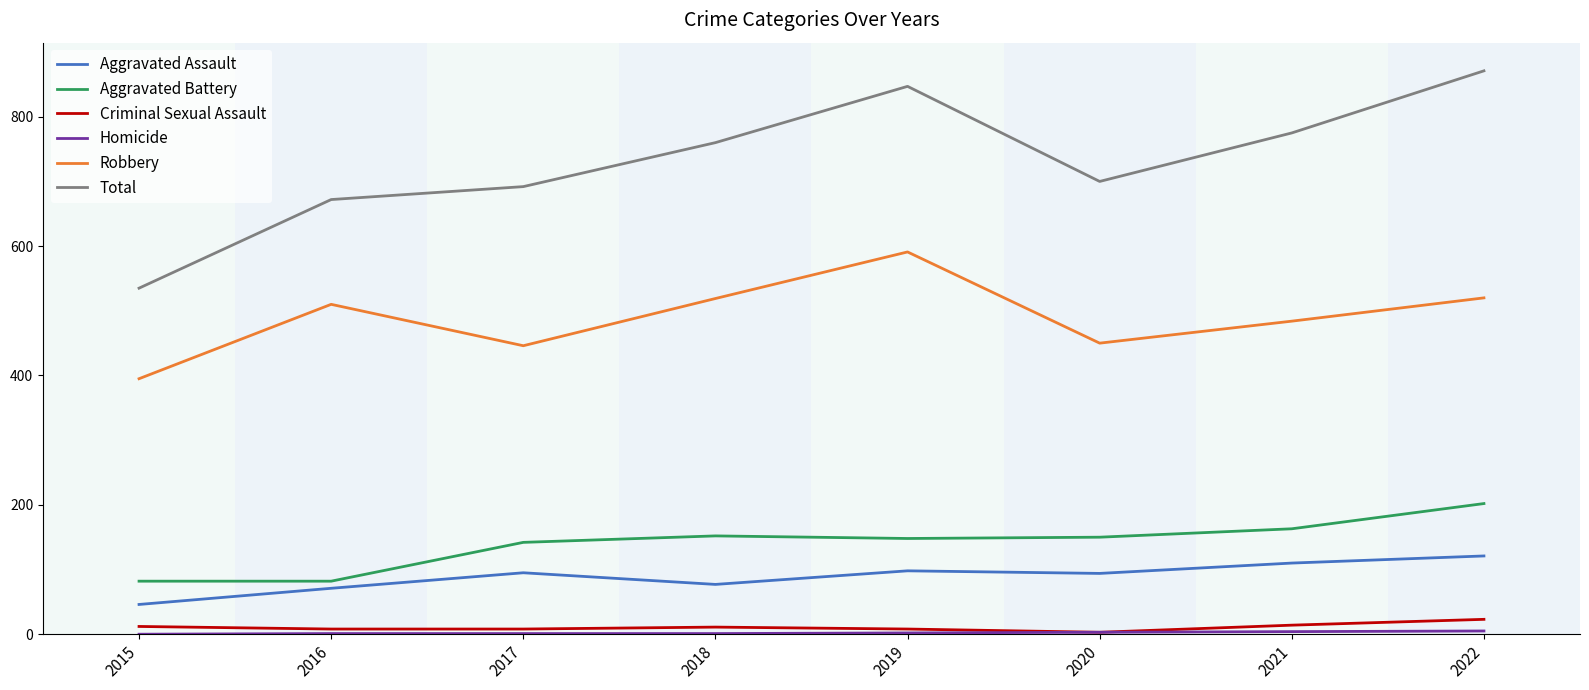

The value of Total at 2020 is 295. True or false?

False